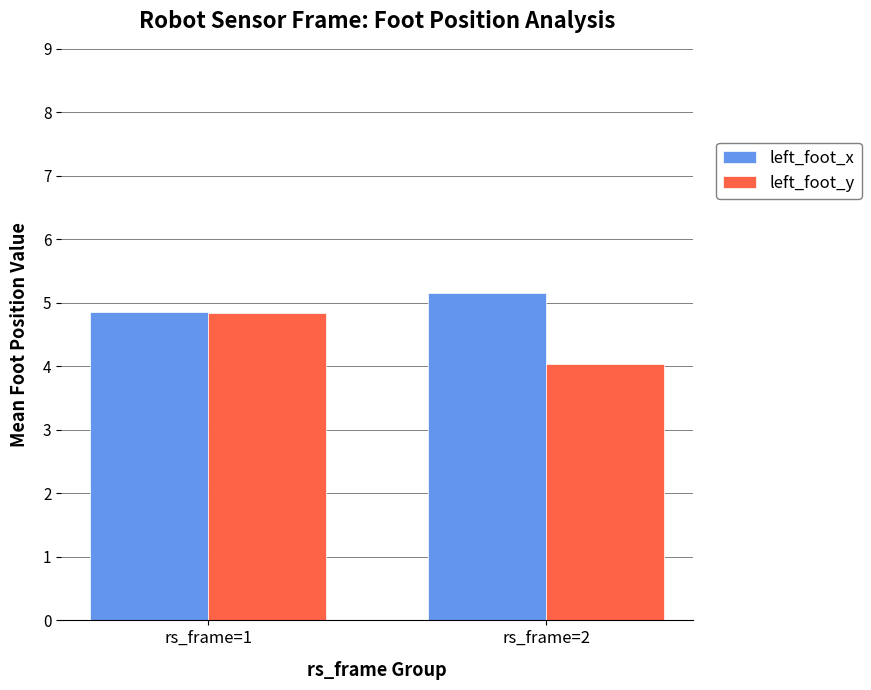

True or false: left_foot_x has a value of 3.2 at rs_frame=1.

False